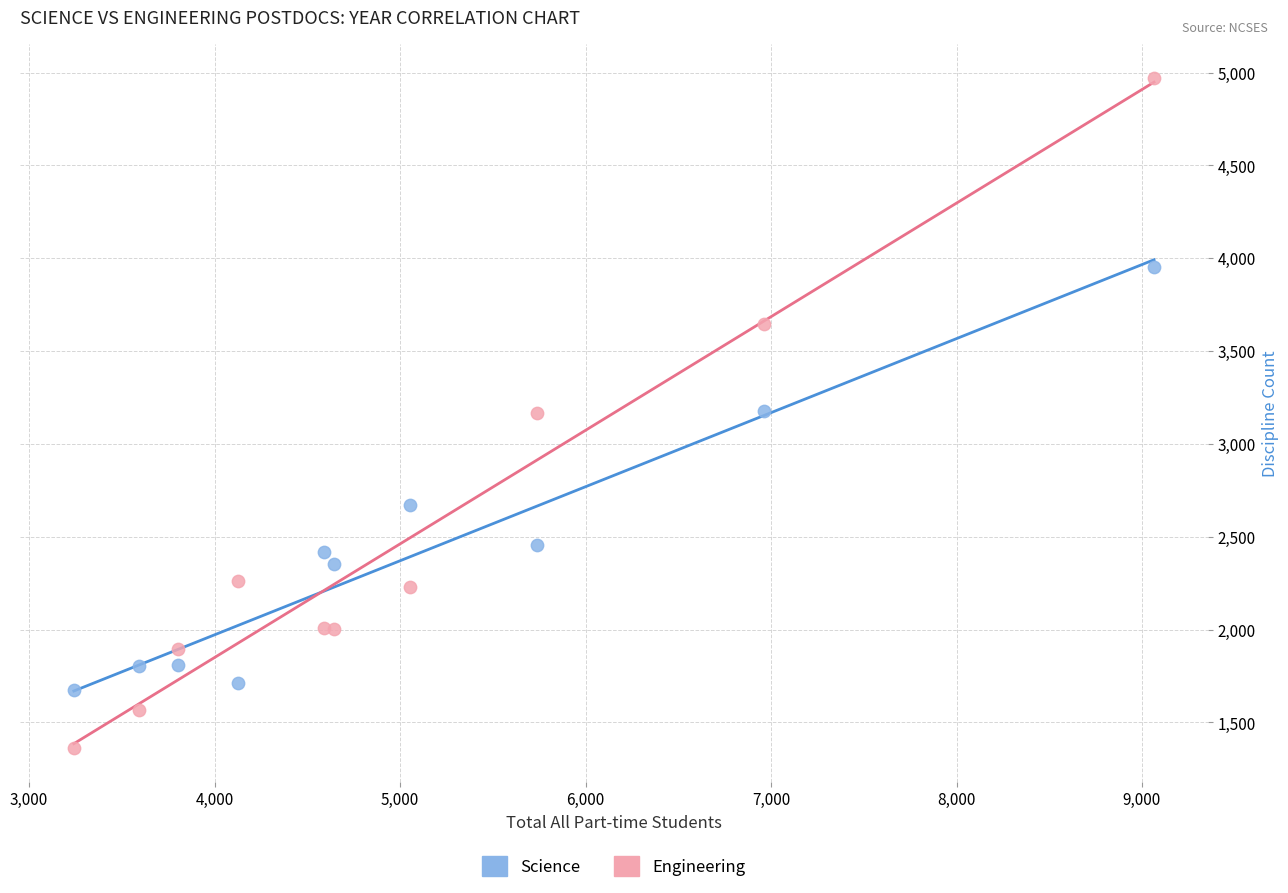

Which series contains the highest Y value?

Engineering